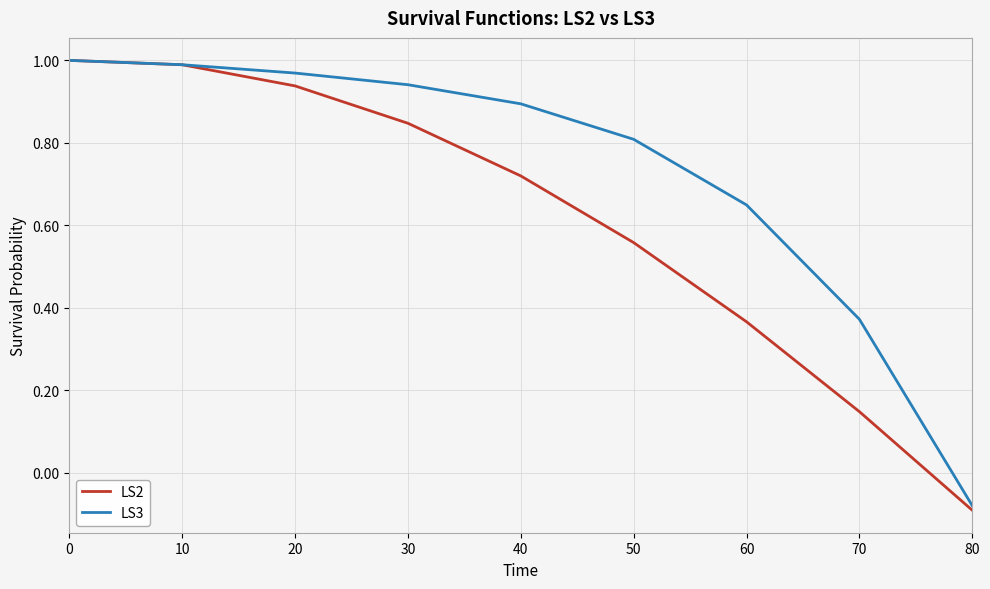

Which category has the lowest value in the LS2 series?

80